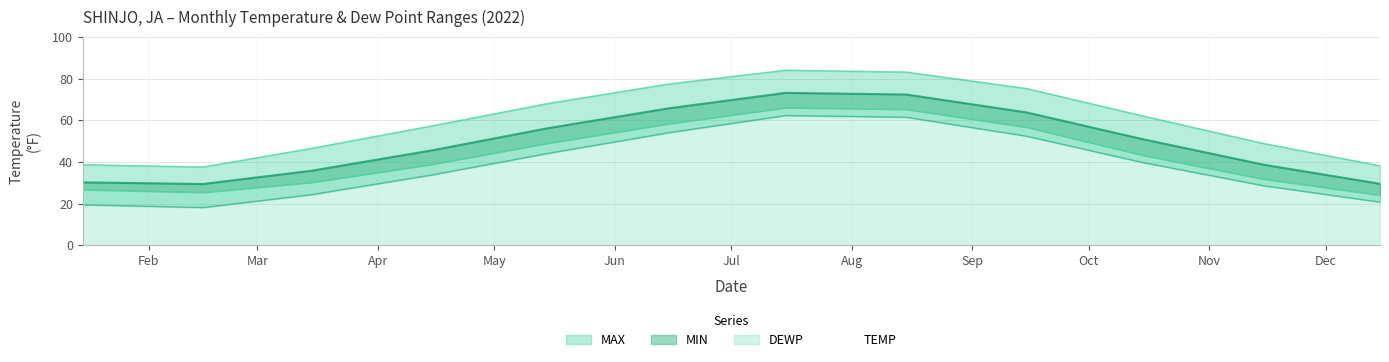

At how many categories does at least one series exceed 31?

12